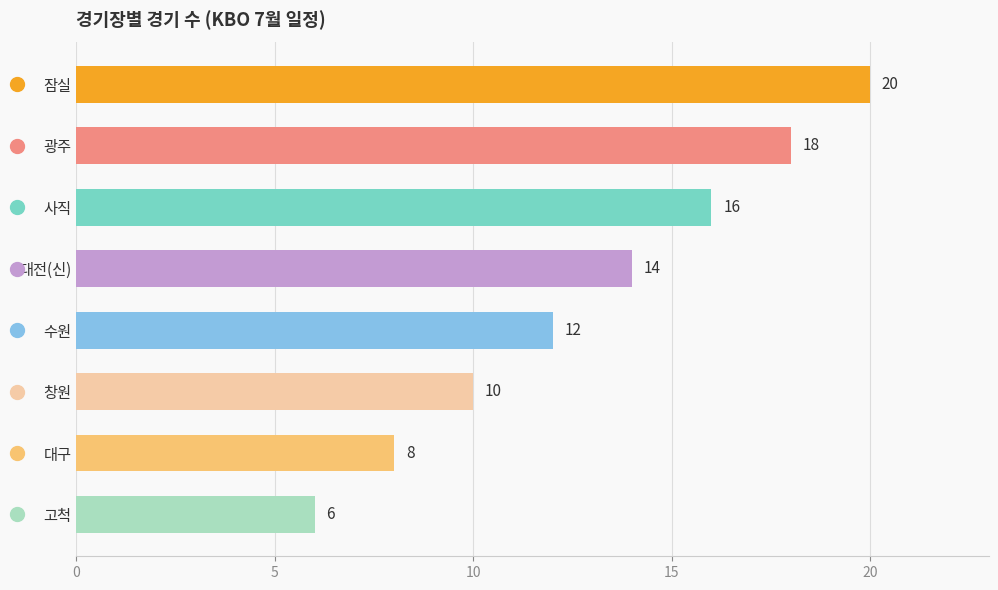

What is the greatest value displayed?

20